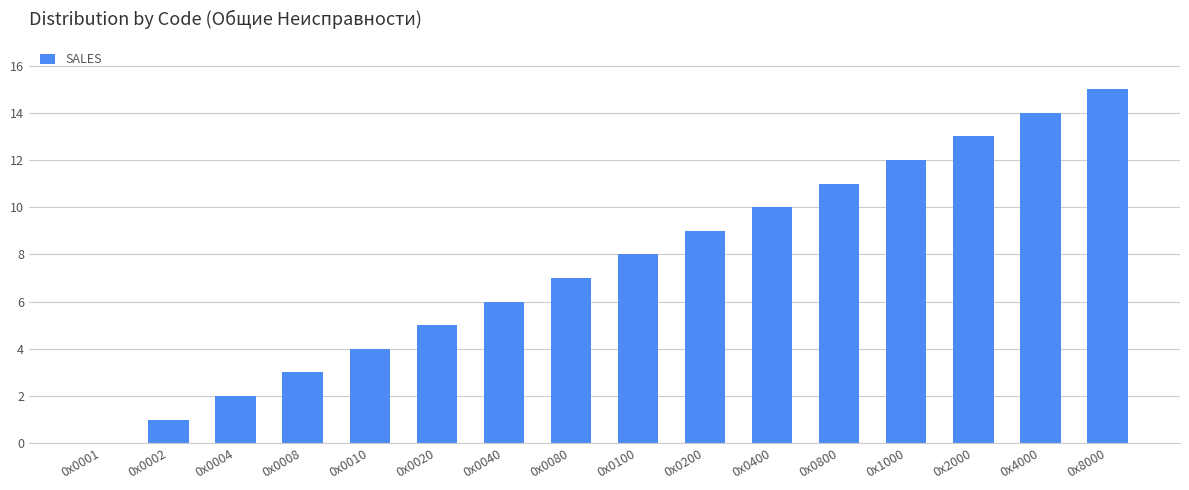

At which label is the value closest to 7?

0х0080